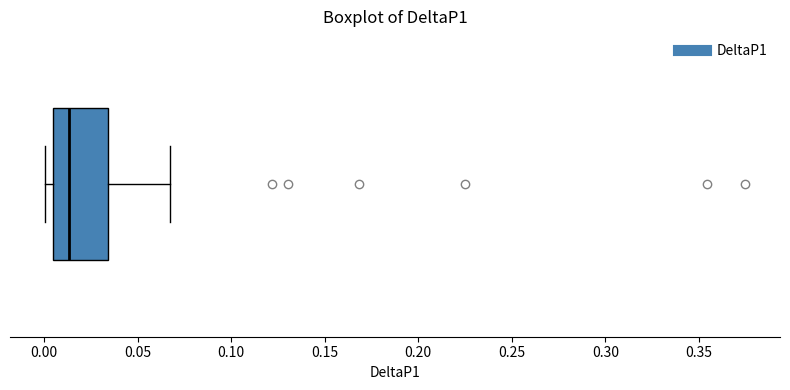

Where is the left edge of the box on the x-axis? The values are not printed on the chart, so give them approximately, as read against the axis.

0.005